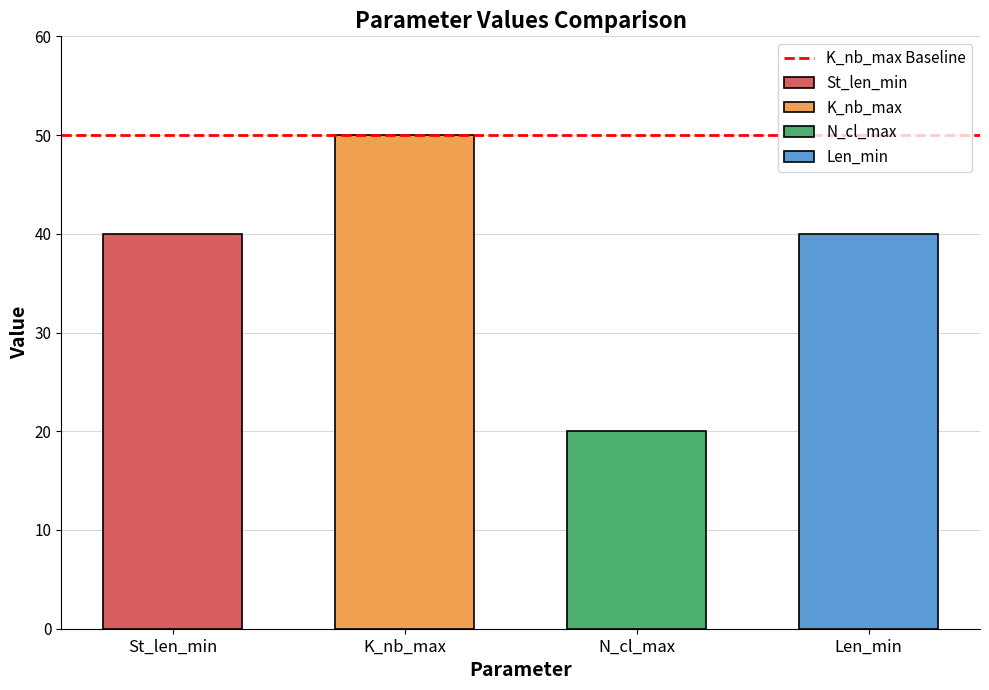

Is the value of Len_min at K_nb_max greater than the value of K_nb_max at N_cl_max?

No